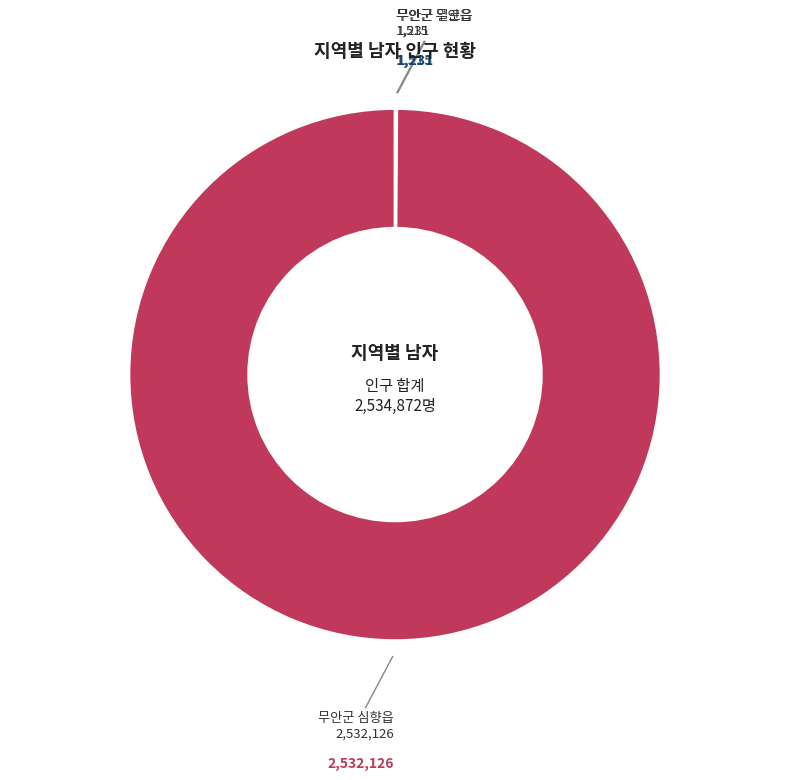

What is the majority slice?

무안군 심향읍